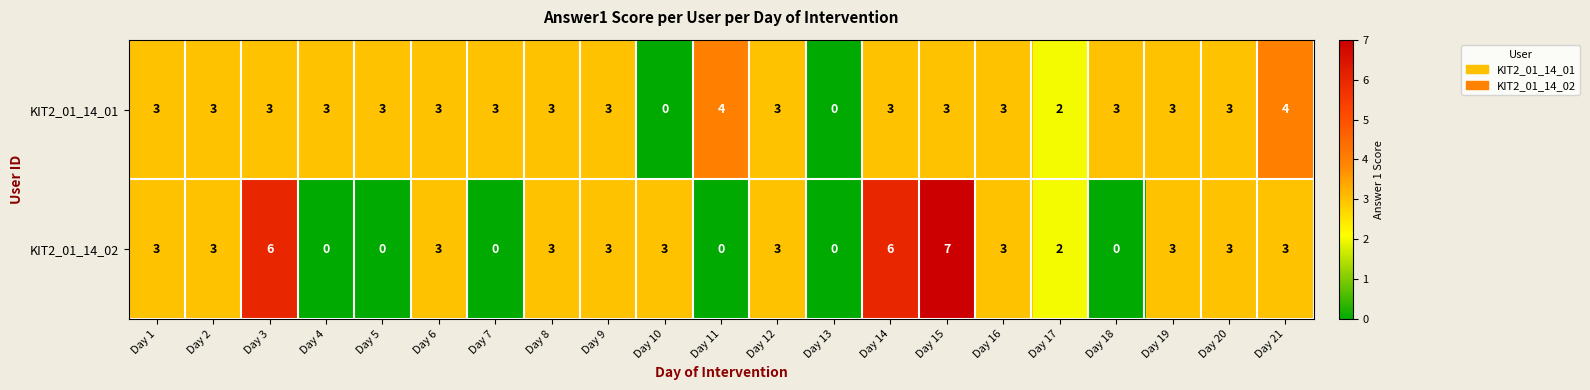

Count the KIT2_01_14_01 values in the range 3 to 4.

18